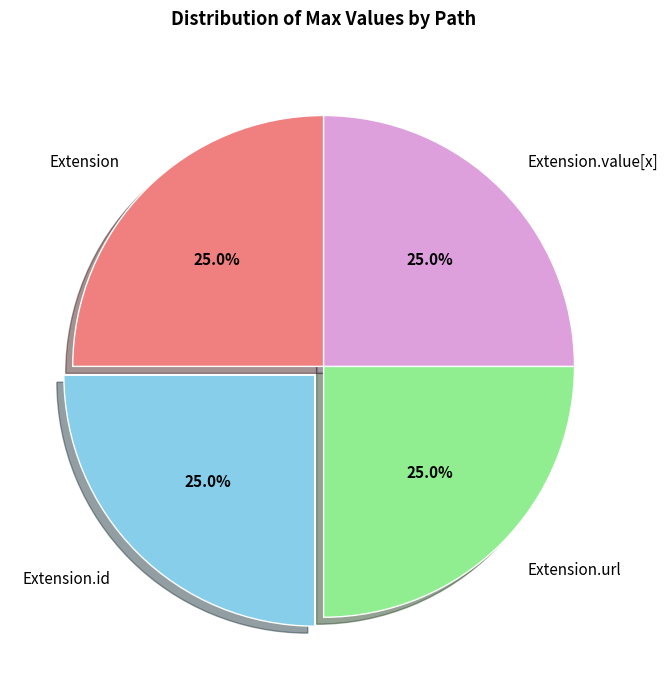

To the nearest percent, what is the average slice percentage?

25%